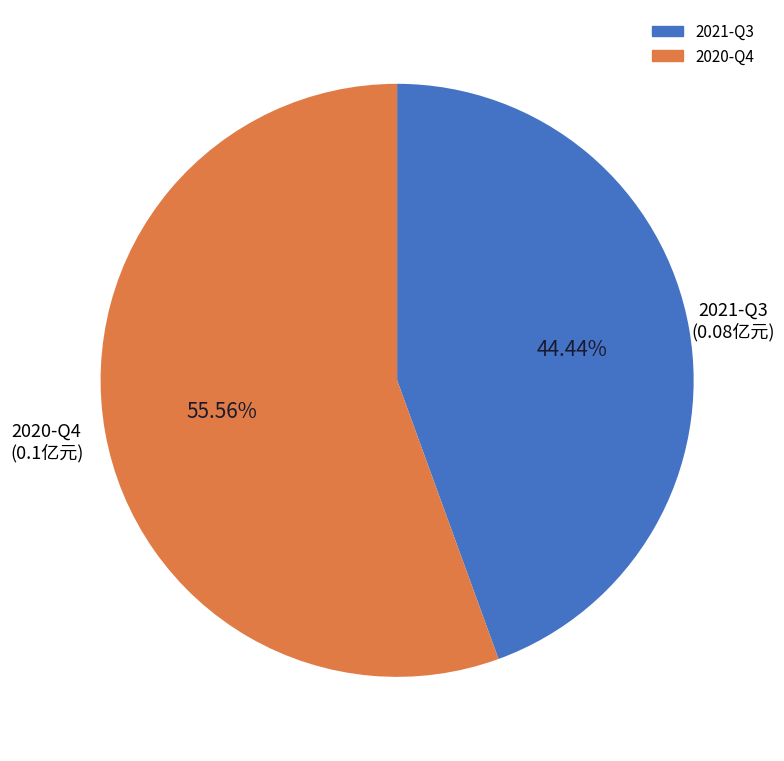

To the nearest percent, what is the average slice percentage?

50%